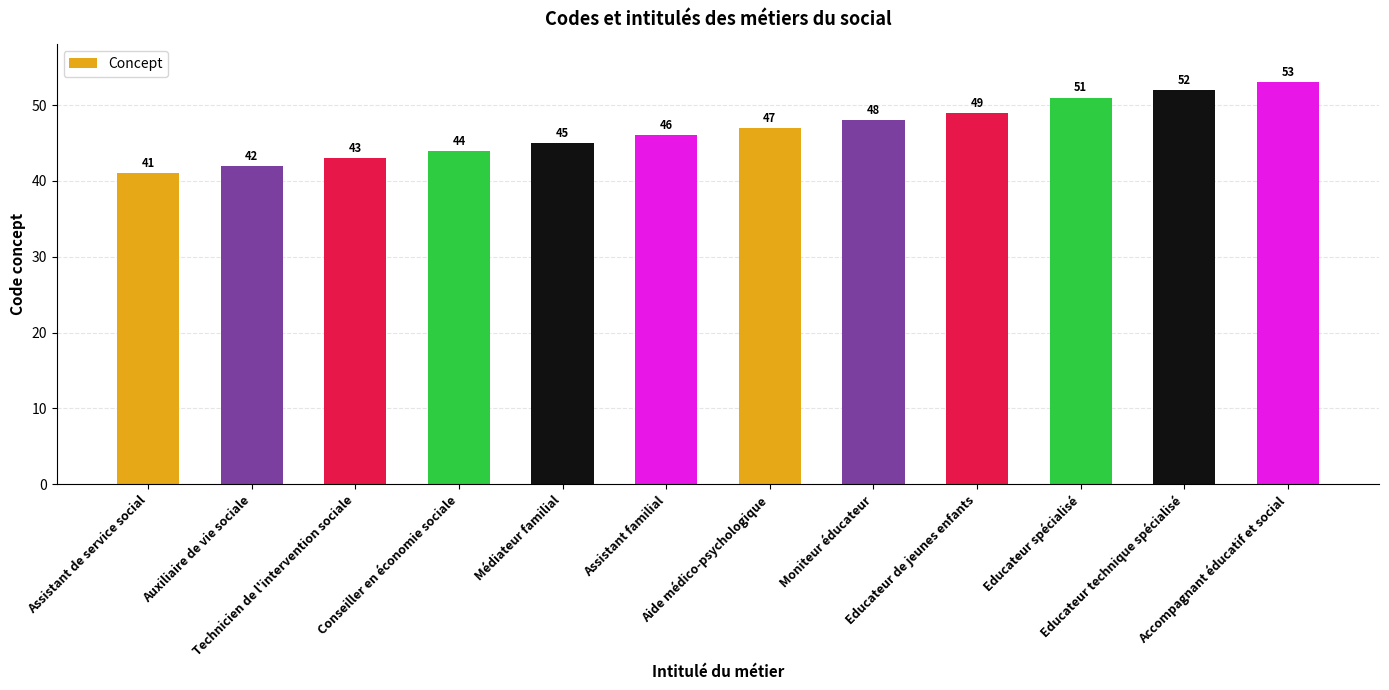

What is the minimum value shown in the chart?

41